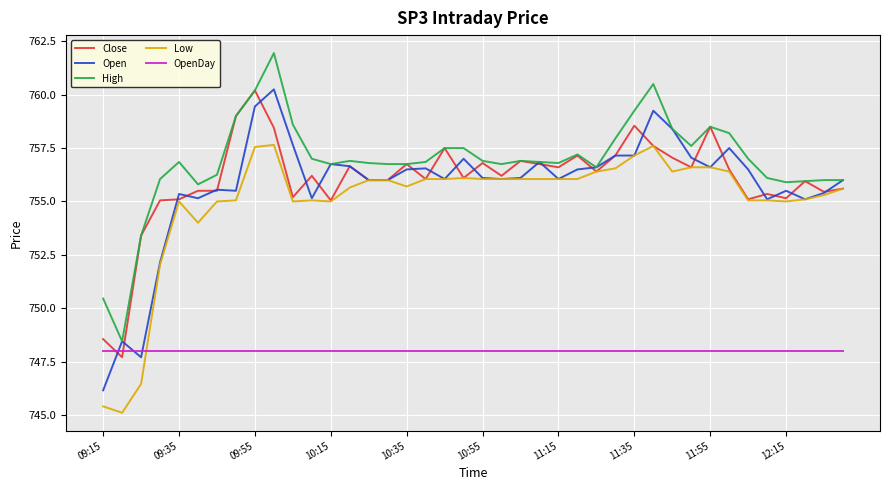

What is the highest value of the Close series?

760.2